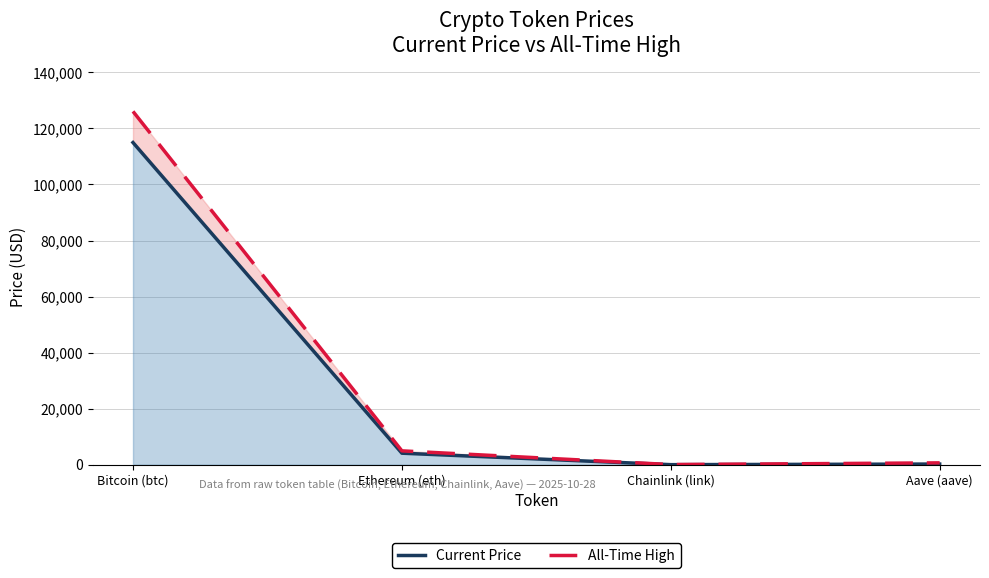

Which series changed the most between Ethereum (eth) and Chainlink (link)?

All-Time High